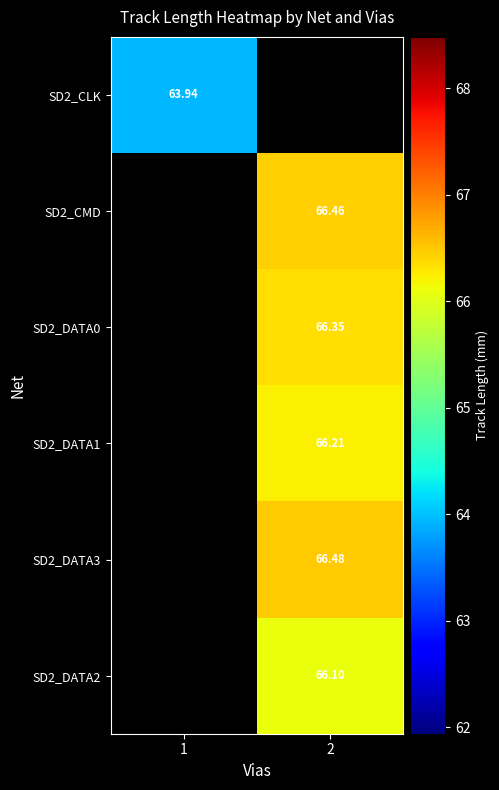

Is the value of SD2_DATA2 at 1 greater than the value of SD2_CLK at 1?

No